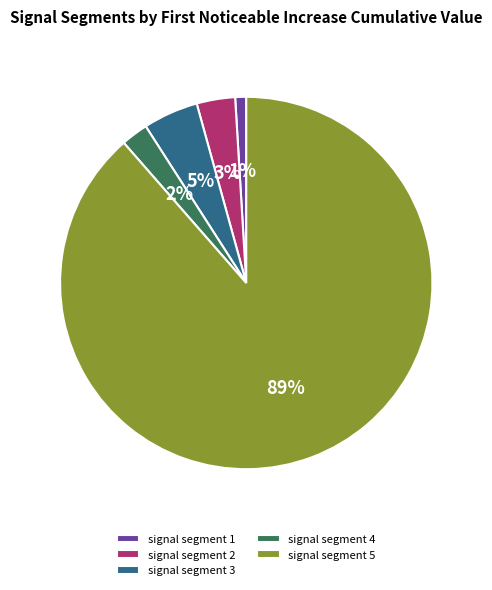

How many slices are in this pie chart?

5